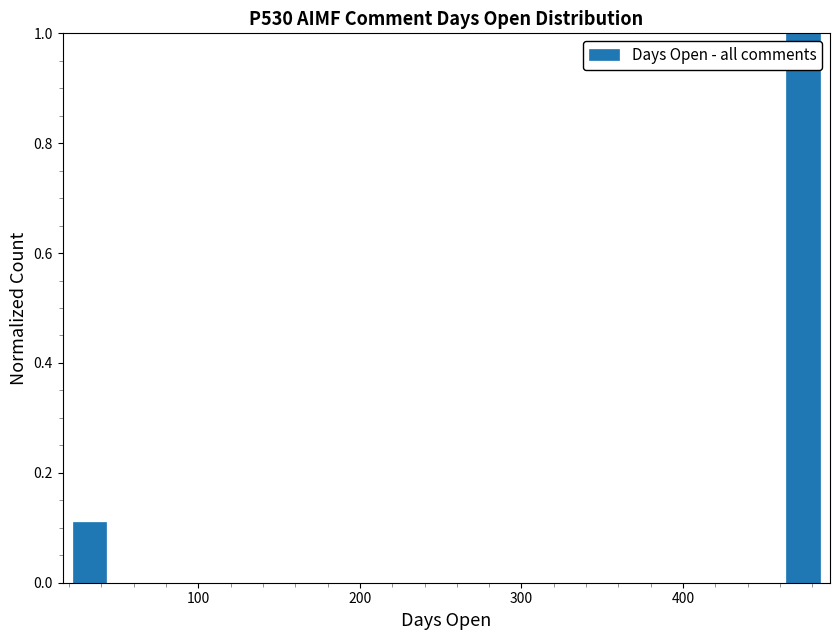

Around what value on the x-axis is the tallest bar? Give the approximate position of its centre, as read against the axis.

470